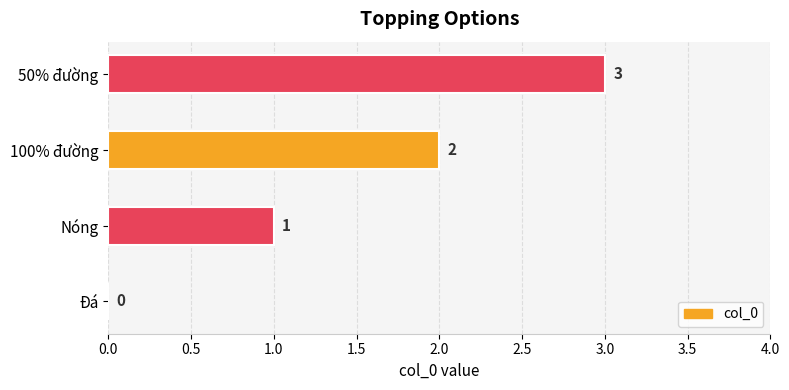

How many values are between 1 and 3?

3